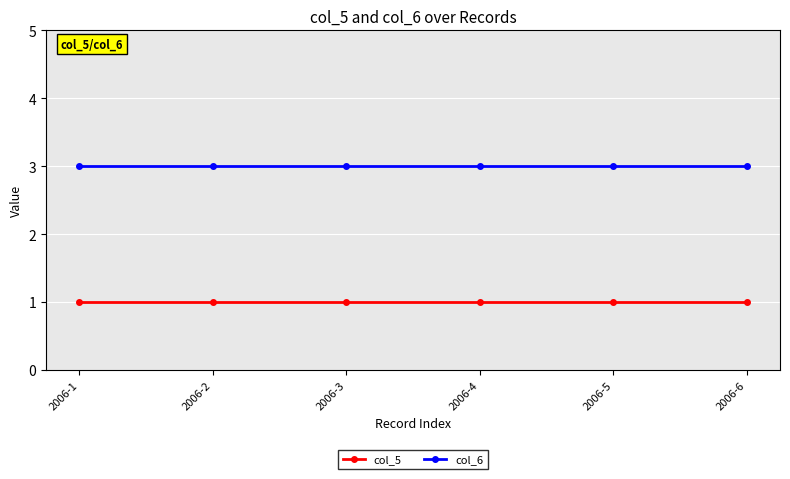

True or false: col_5 and col_6 intersect in this chart.

False